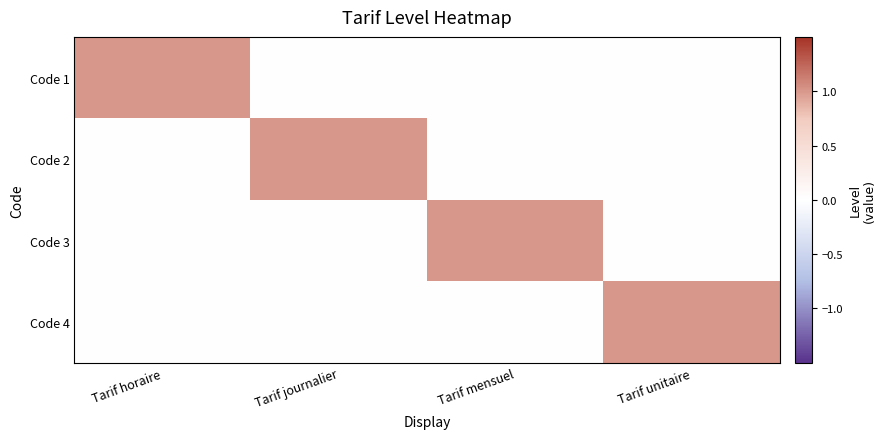

At Tarif mensuel, list the series in order from largest to smallest.

Code 3, Code 1, Code 2, Code 4